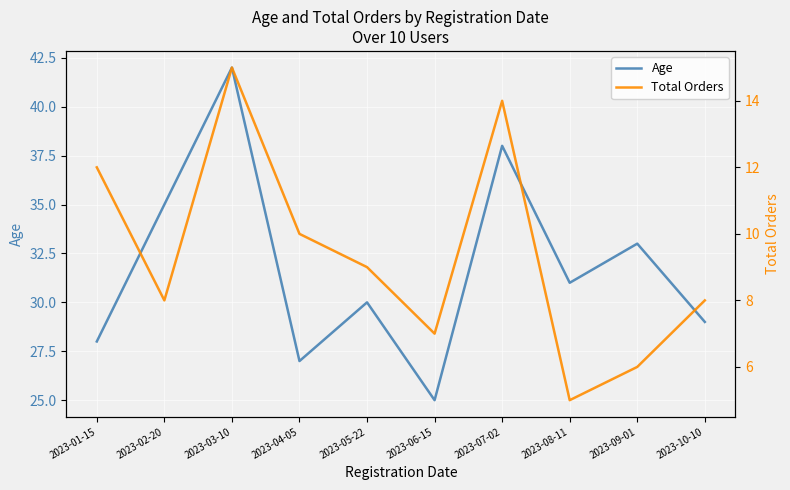

The Total Orders series shows 5 at 2023-10-10. True or false?

False